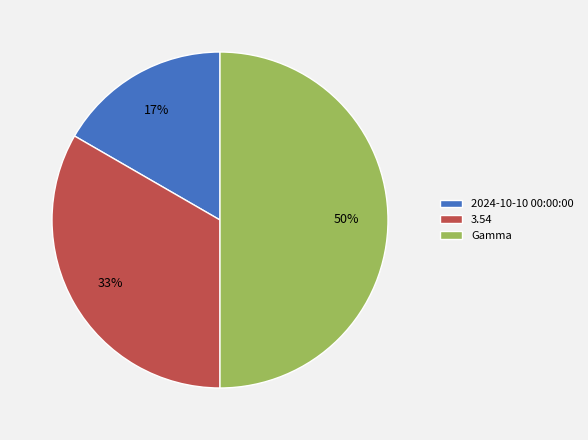

How many segments does this pie chart have?

3